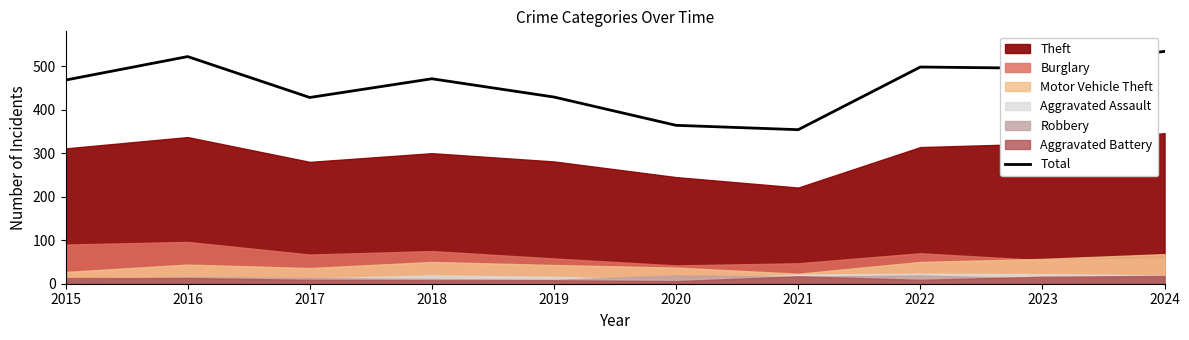

How many lines are shown in the chart?

1